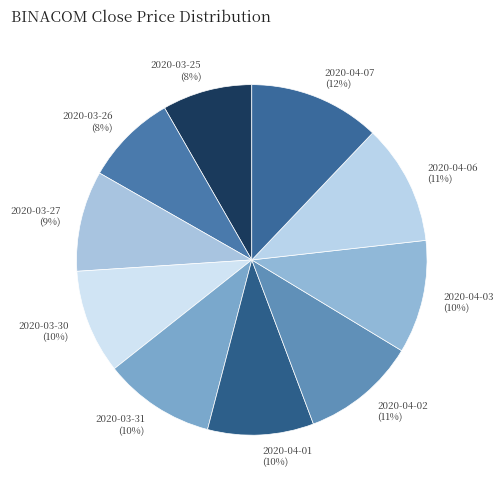

What is the largest slice in the pie chart?

2020-04-07